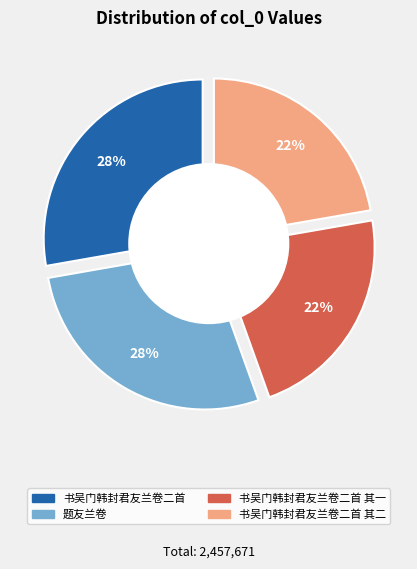

Is there any slice that represents more than half of the pie?

No